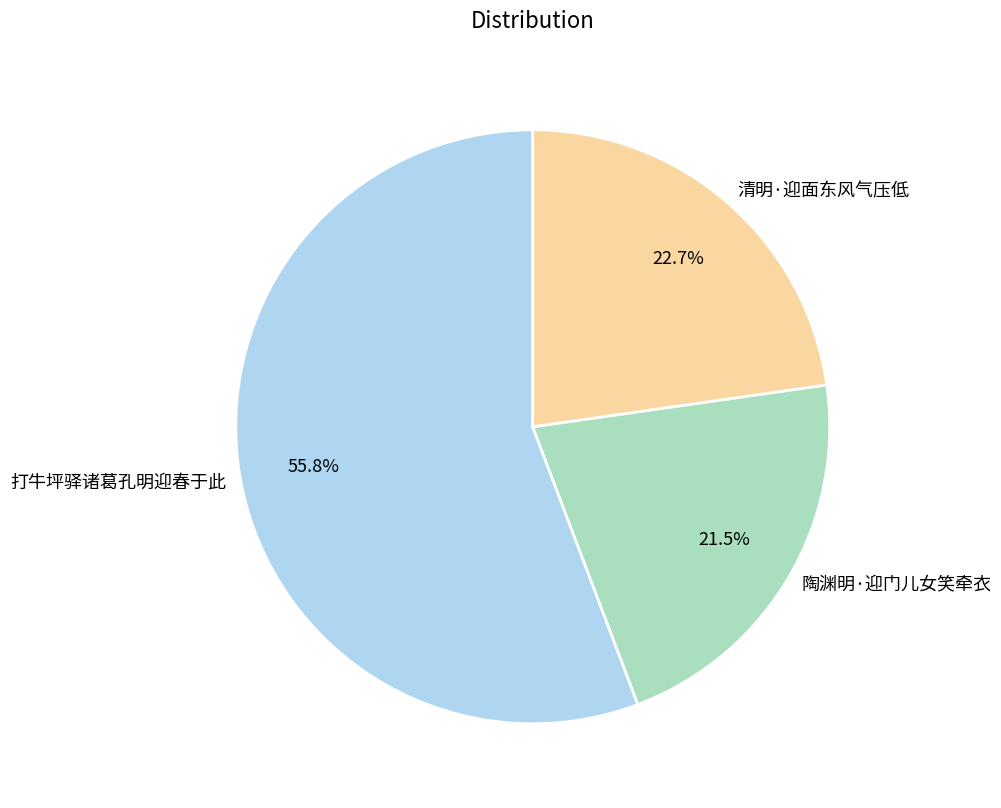

Count the number of slices in the pie.

3